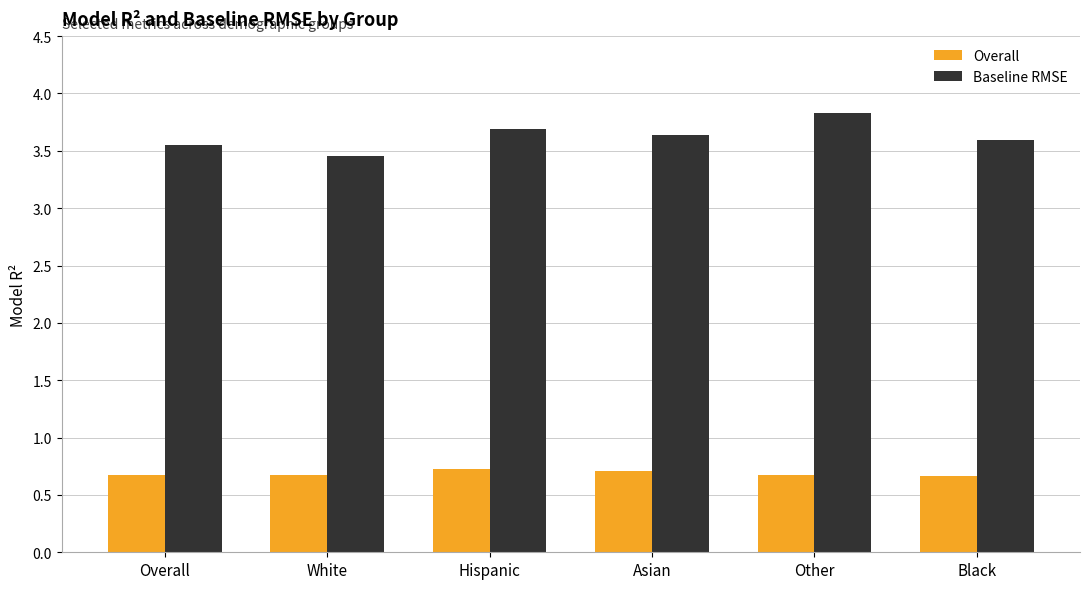

Which series has the largest total across all categories?

Baseline RMSE